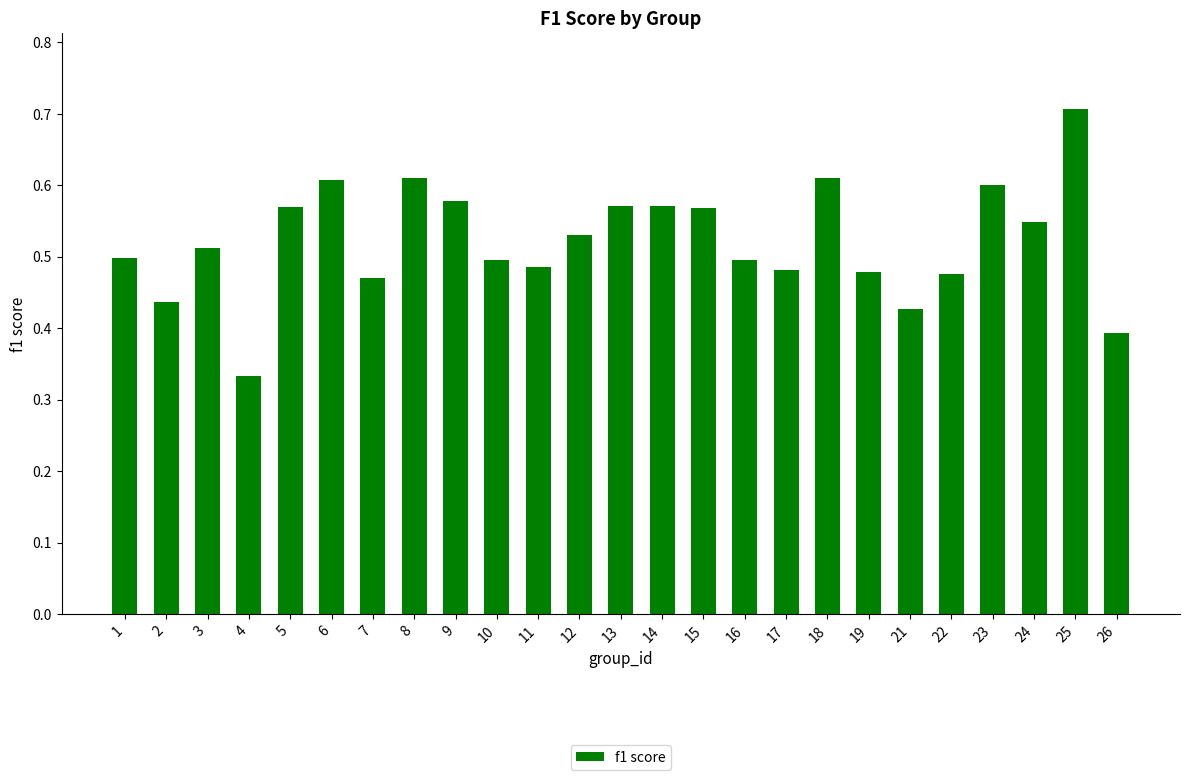

At which category does the chart reach its peak across all series?

25